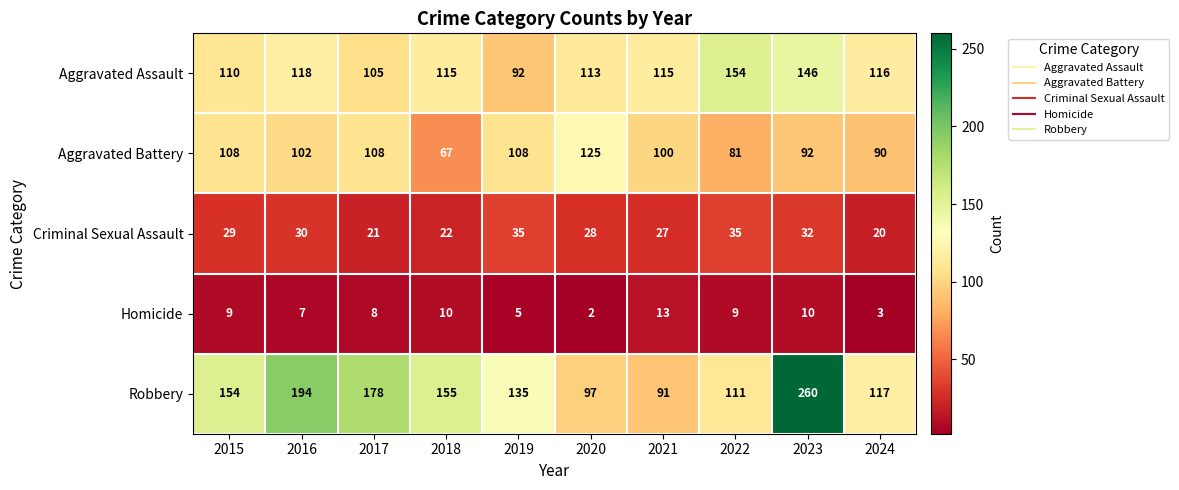

Which series has the largest total across all categories?

Robbery